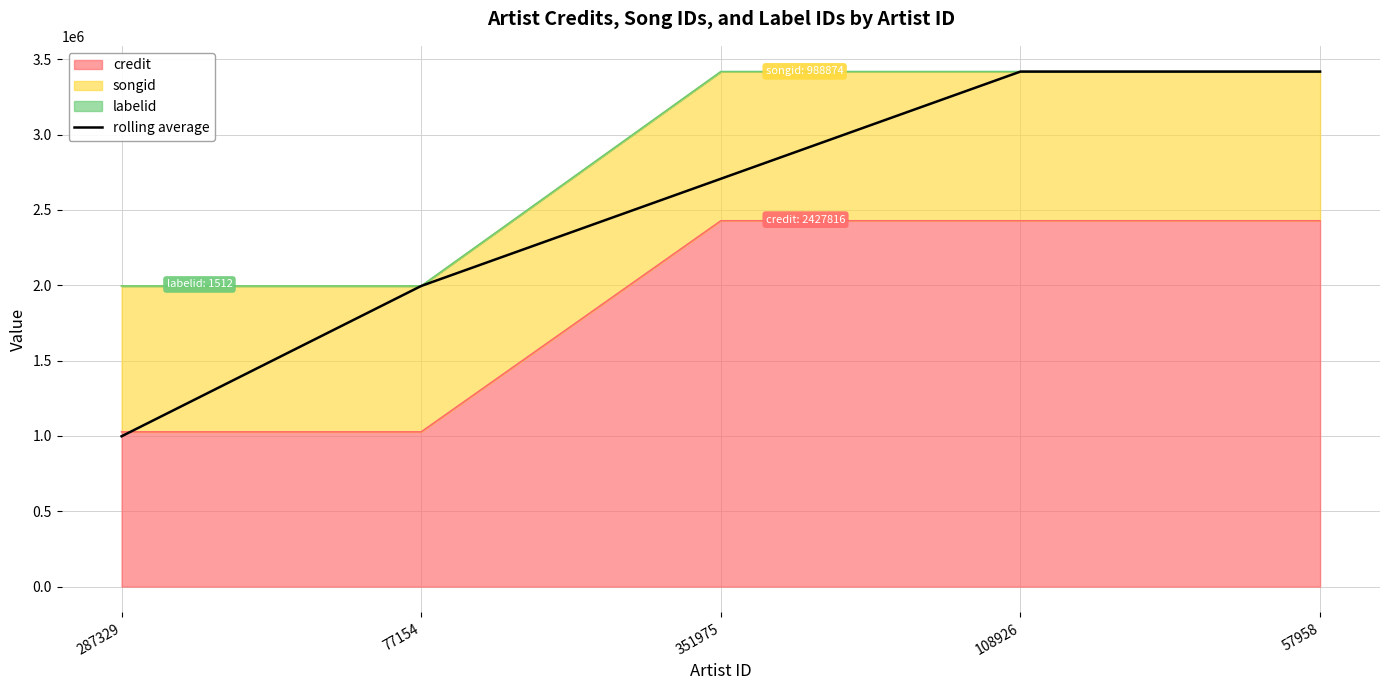

Does the chart display data point markers on the line(s)?

No